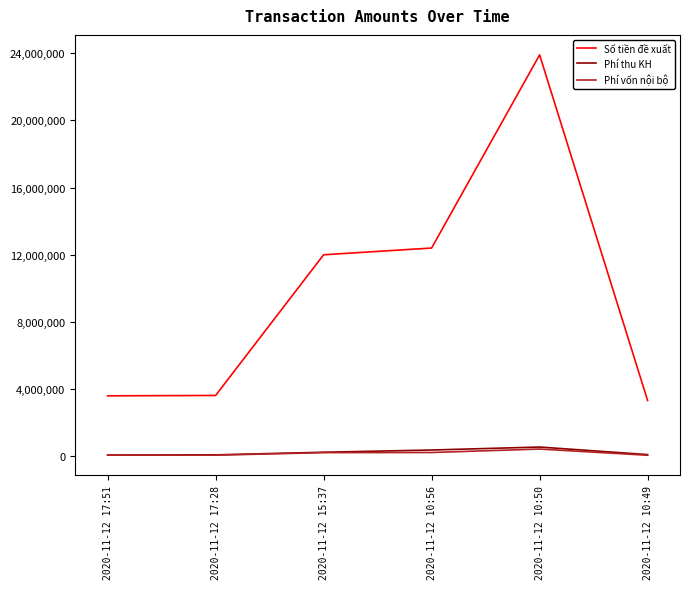

Which series changed the most between 2020-11-12 17:51 and 2020-11-12 10:50?

Số tiền đề xuất